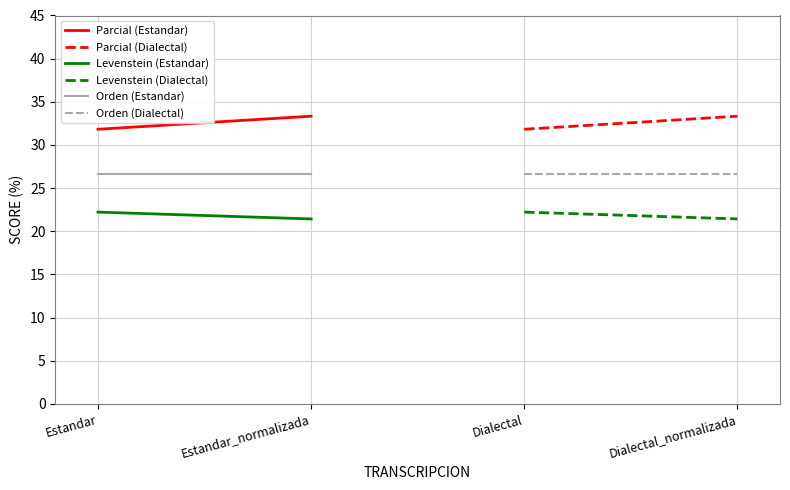

The Parcial (Dialectal) series shows 7.5 at Dialectal. True or false?

False